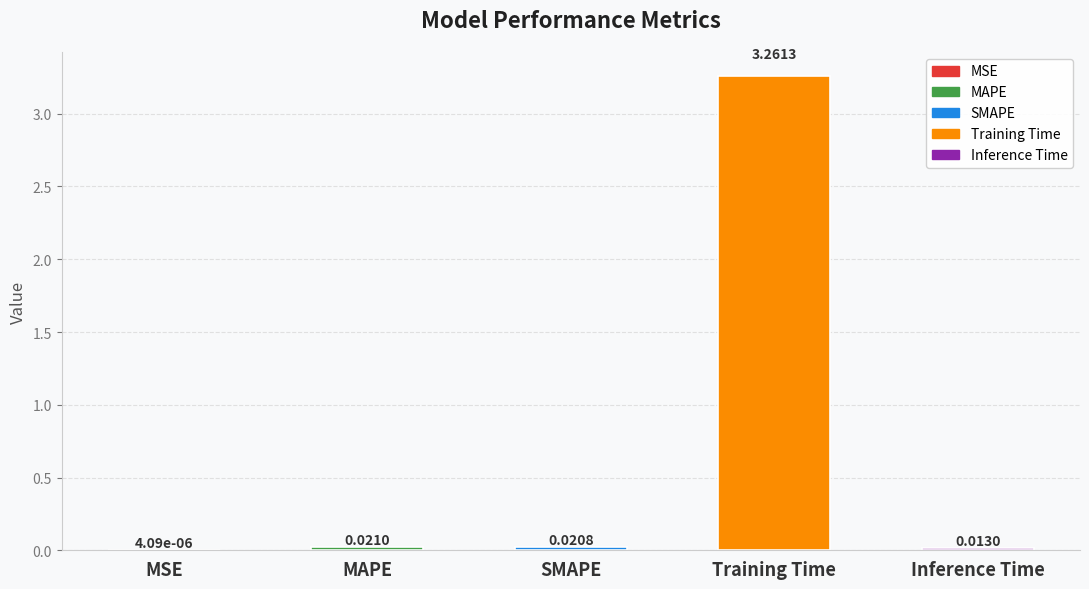

How many categories are shown in the chart?

5